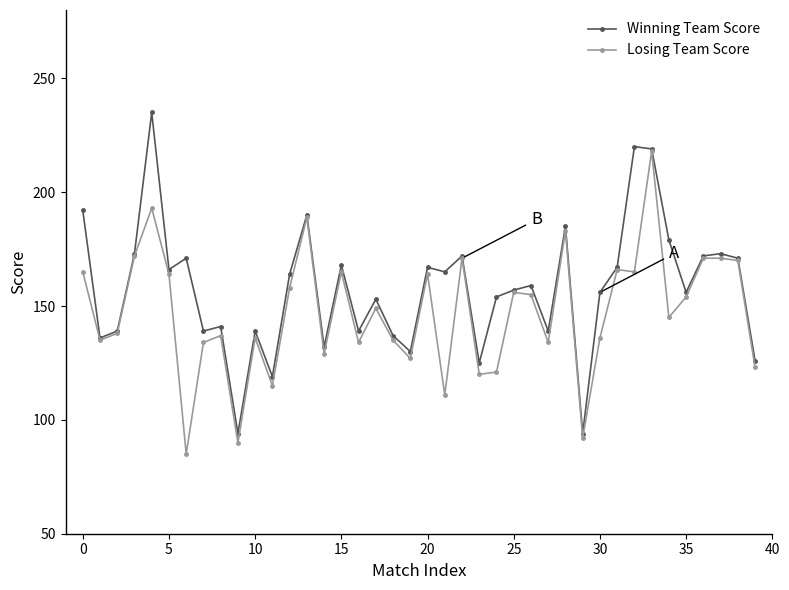

What is the highest value of the Winning Team Score series?

235